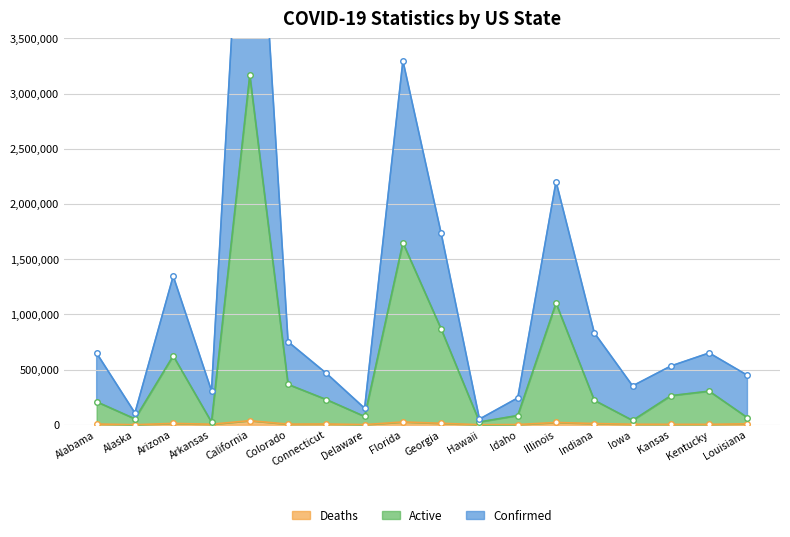

What position from the left is Connecticut?

7